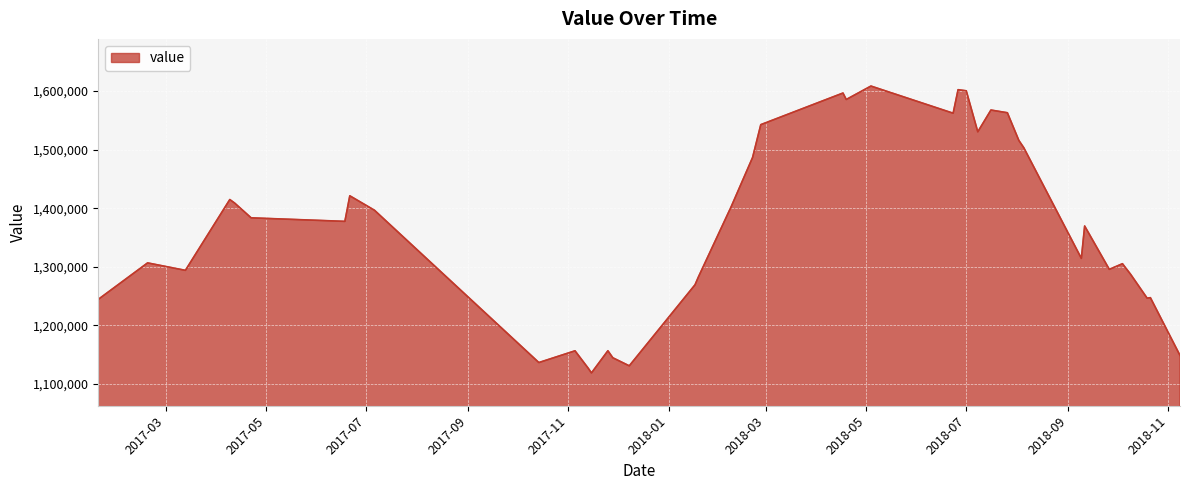

How many series are shown in this chart?

1